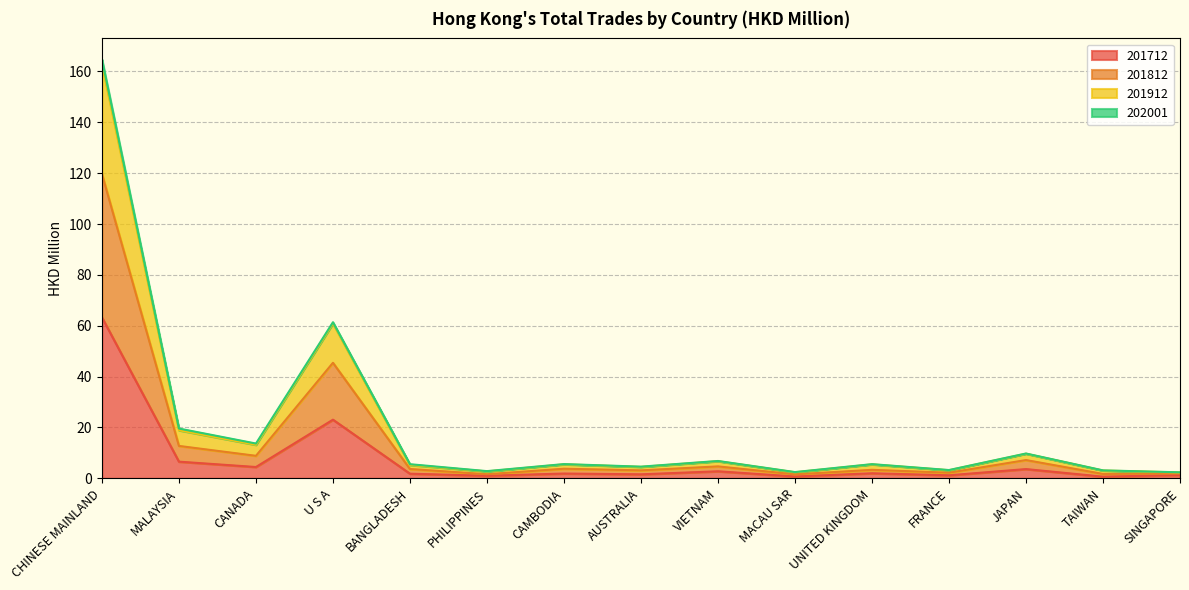

What is the label of the 8th point from the right?

AUSTRALIA